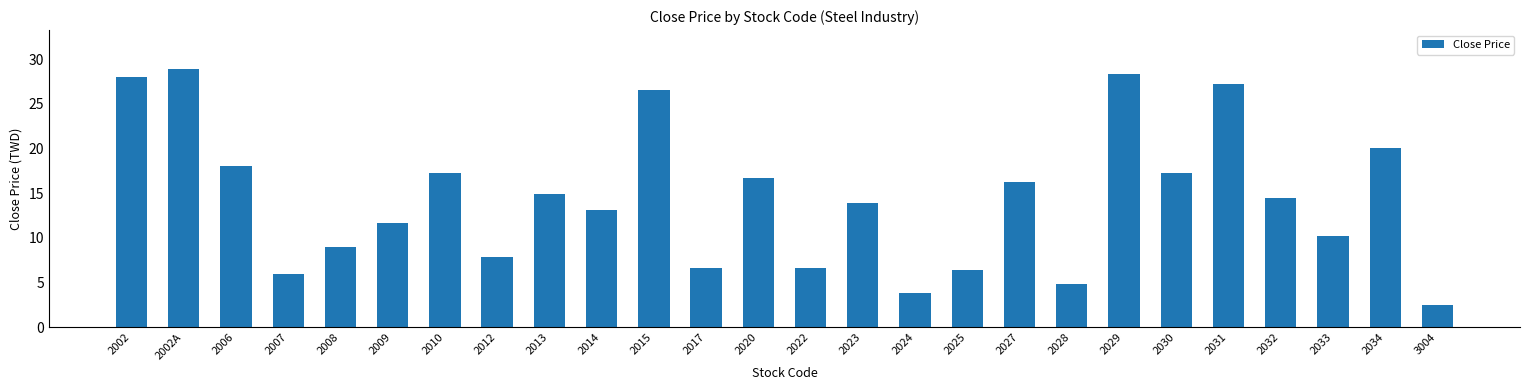

How many distinct data groups are displayed?

1